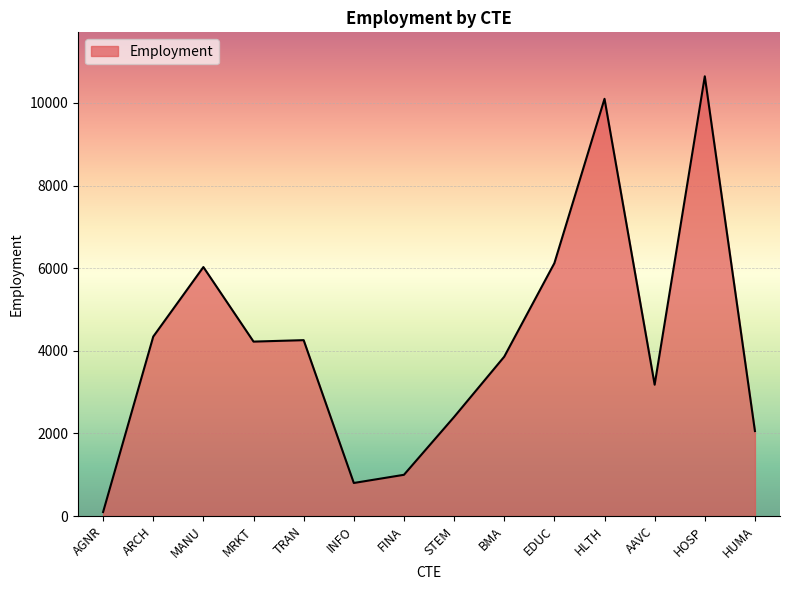

How many points are lower than both their immediate neighbors (excluding endpoints)?

3